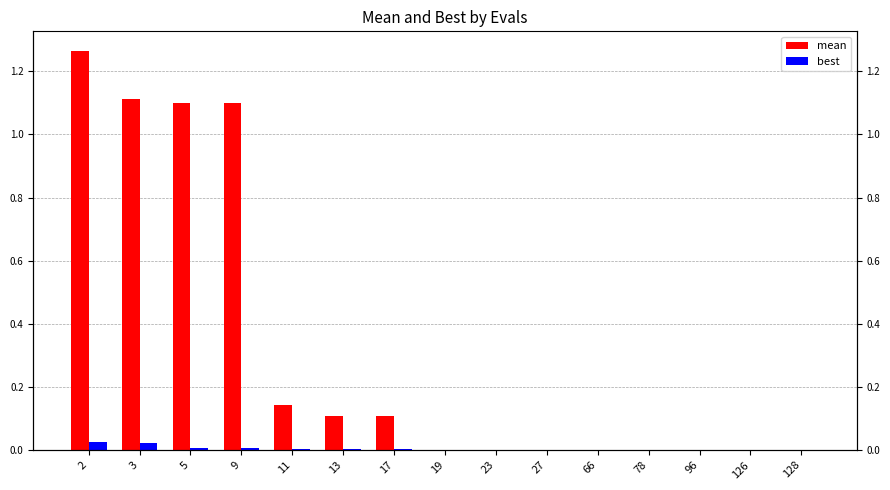

Which series has the widest spread of values?

mean